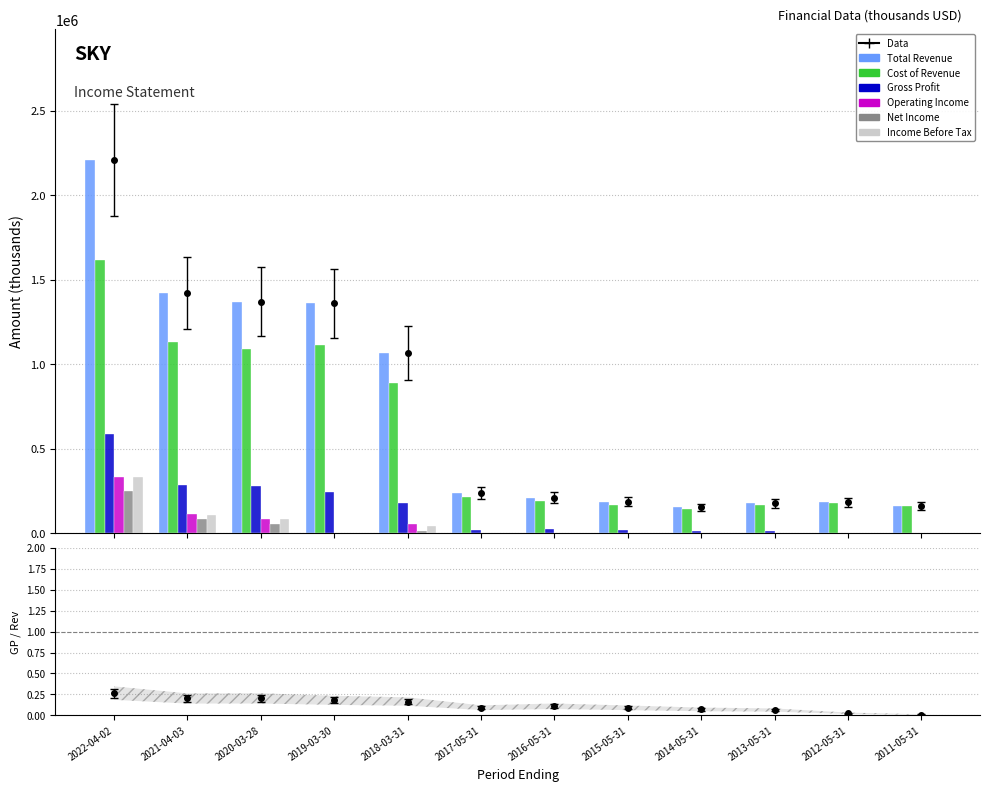

At which category does the chart reach its minimum across all series?

2019-03-30